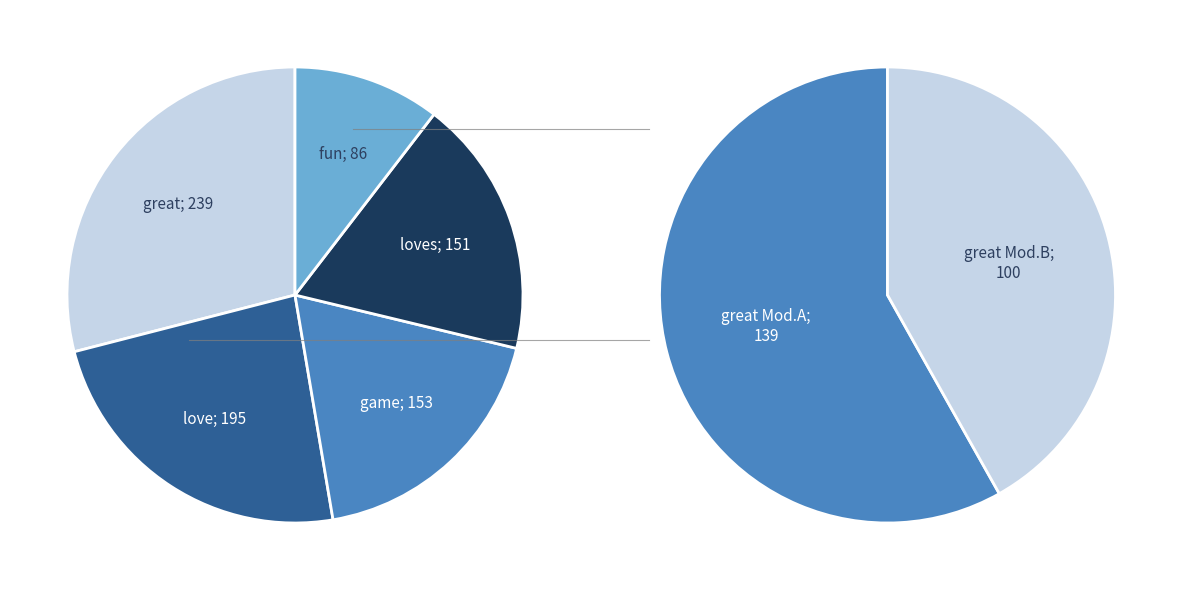

To the nearest percent, what is the combined percentage of great and fun?

39%